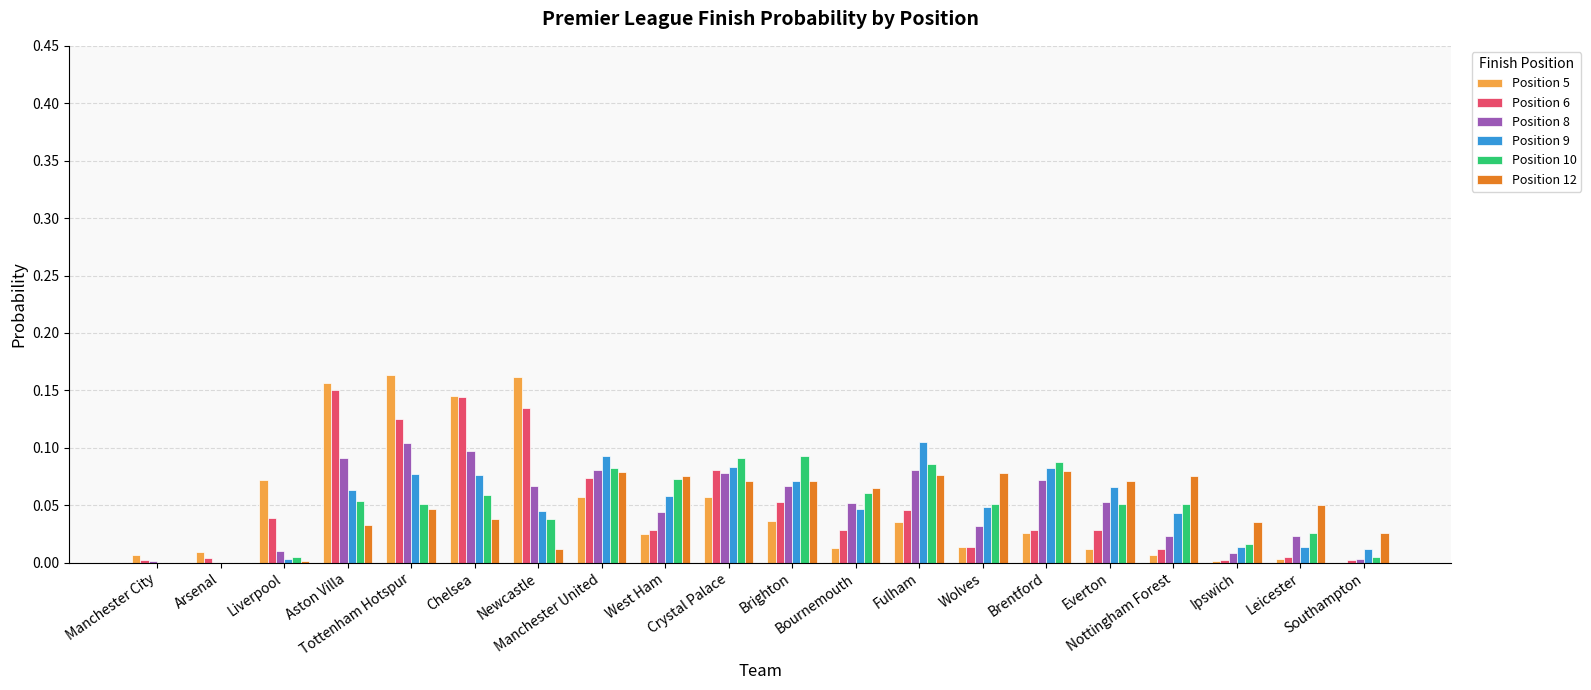

What is the sum of all Position 6 values?

1.0